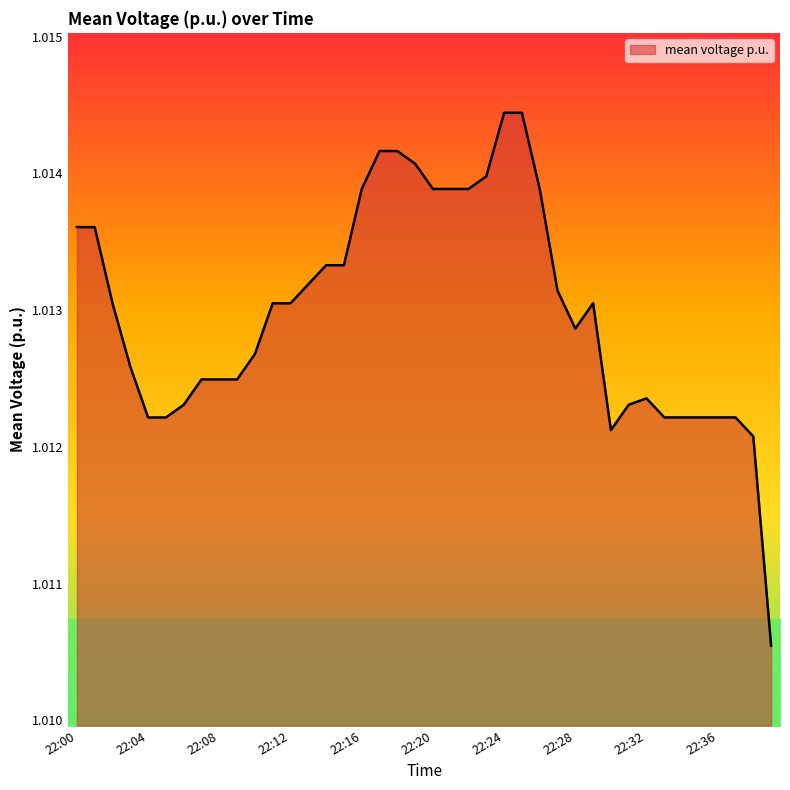

What is the greatest value displayed?

1.0